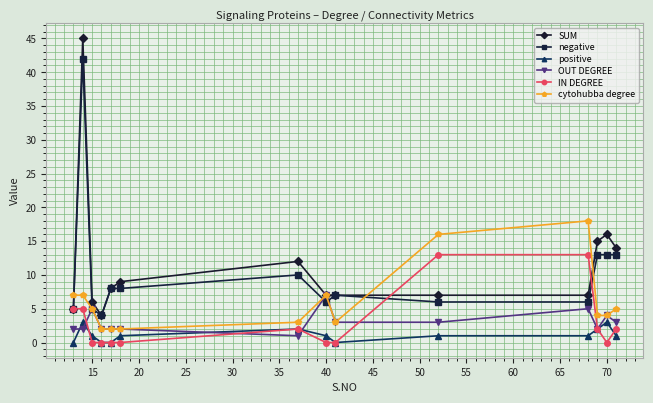

True or false: SUM has more than 1 points higher than both neighbors.

True